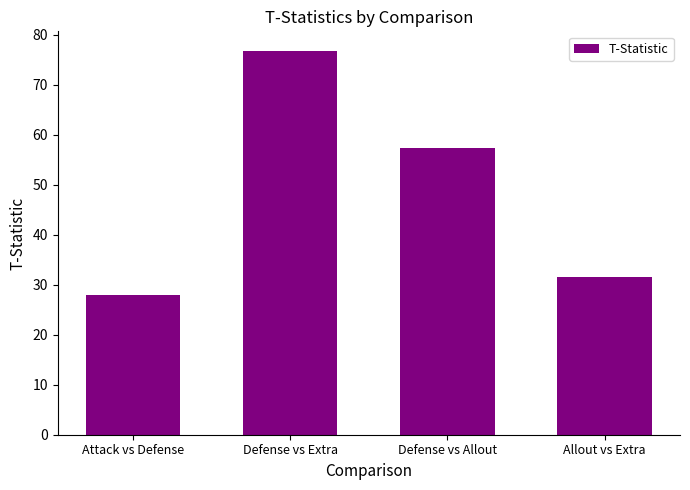

What is the average value?

48.4